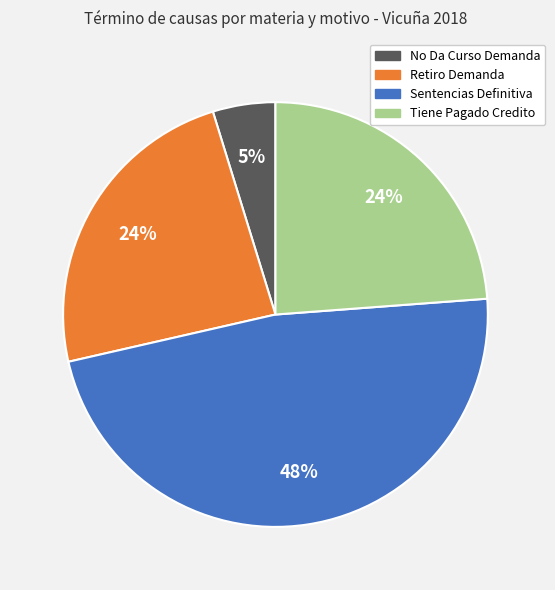

Does any single category account for the majority?

No